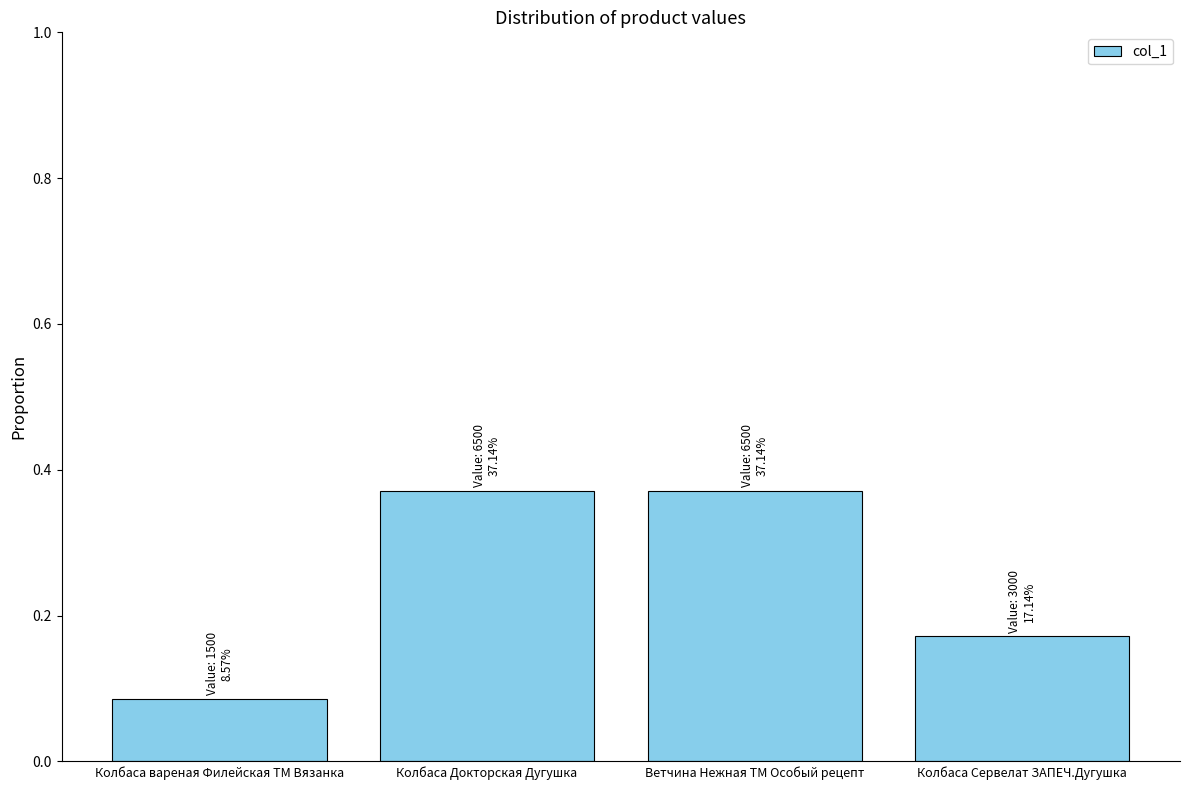

Count the values in the range 0 to 1.

4